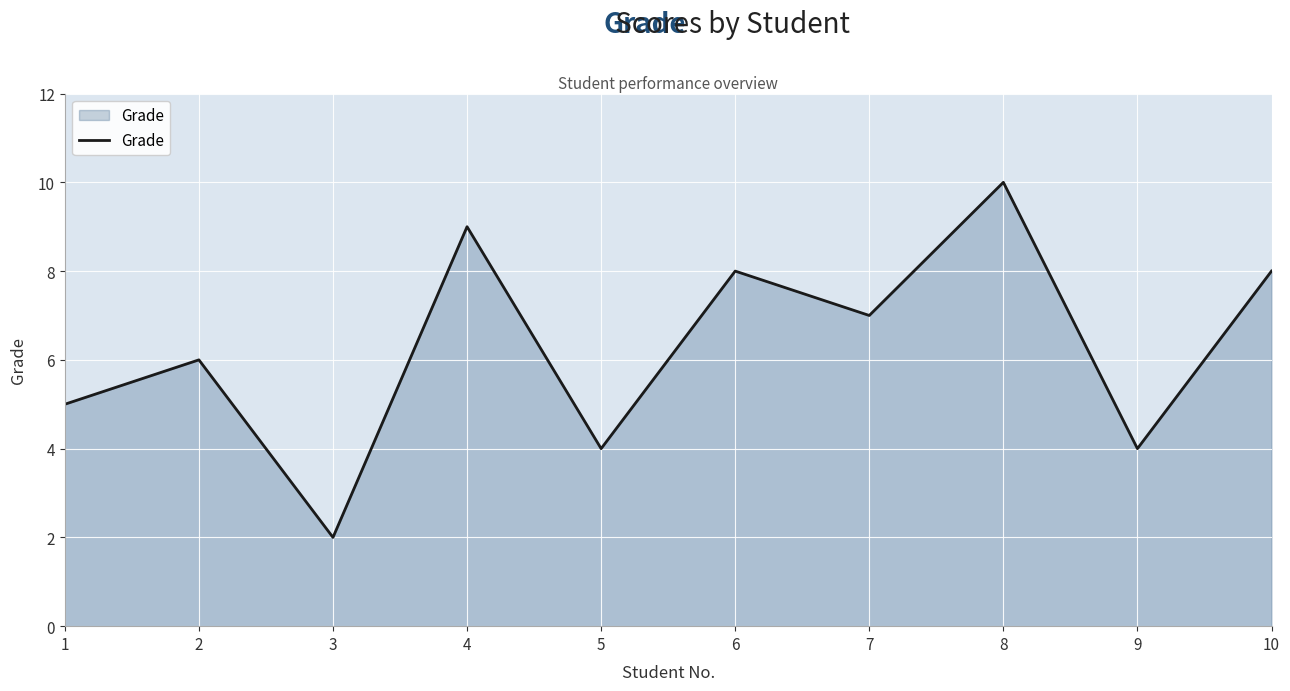

Reading left to right, extract all data points from this chart.

1=5	2=6	3=2	4=9	5=4	6=8	7=7	8=10	9=4	10=8